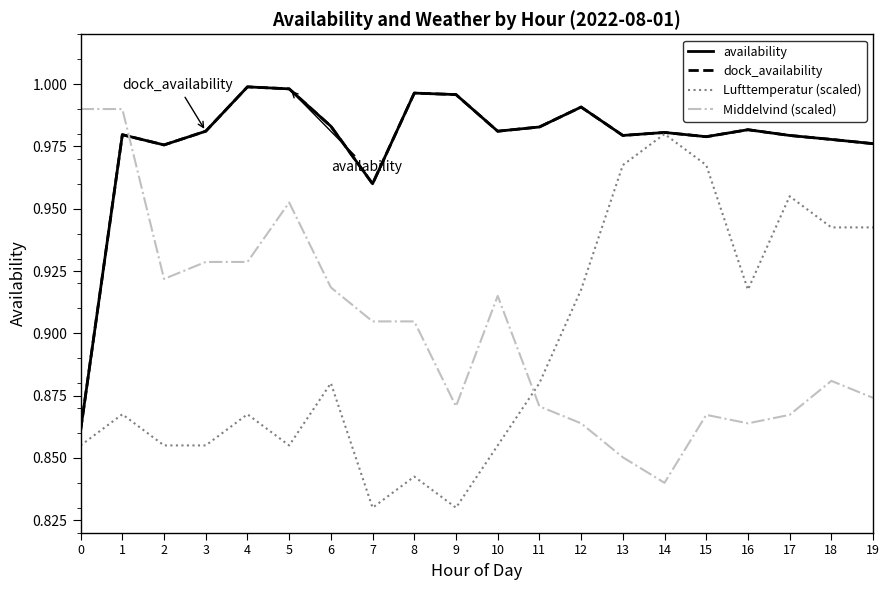

Reading left to right, list all the values displayed in this chart.

availability: 0.9	1.0	1.0	1.0	1.0	1.0	1.0	1.0	1.0	1.0	1.0	1.0	1.0	1.0	1.0	1.0	1.0	1.0	1.0	1.0
dock_availability: 0.9	1.0	1.0	1.0	1.0	1.0	1.0	1.0	1.0	1.0	1.0	1.0	1.0	1.0	1.0	1.0	1.0	1.0	1.0	1.0
Lufttemperatur (scaled): 0.9	0.9	0.9	0.9	0.9	0.9	0.9	0.8	0.8	0.8	0.9	0.9	0.9	1.0	1.0	1.0	0.9	1.0	0.9	0.9
Middelvind (scaled): 1.0	1.0	0.9	0.9	0.9	1.0	0.9	0.9	0.9	0.9	0.9	0.9	0.9	0.9	0.8	0.9	0.9	0.9	0.9	0.9